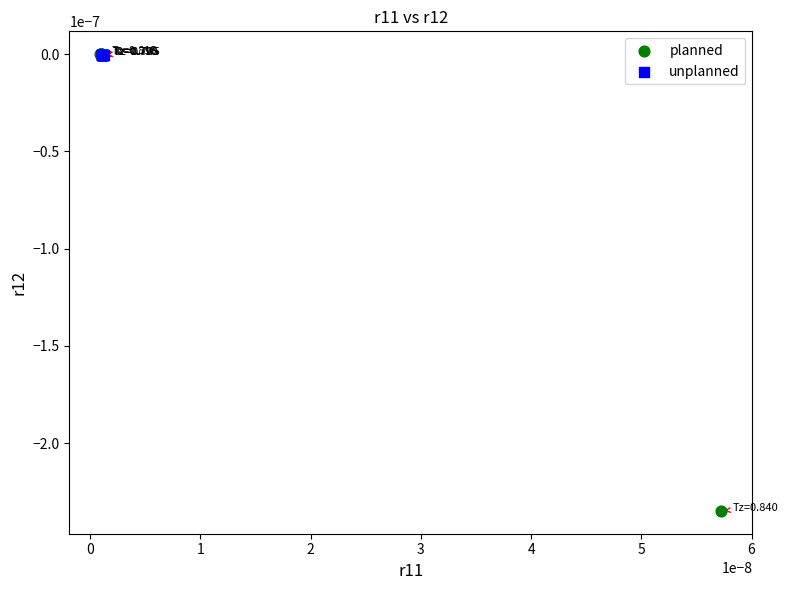

Which series contains the lowest Y value?

planned